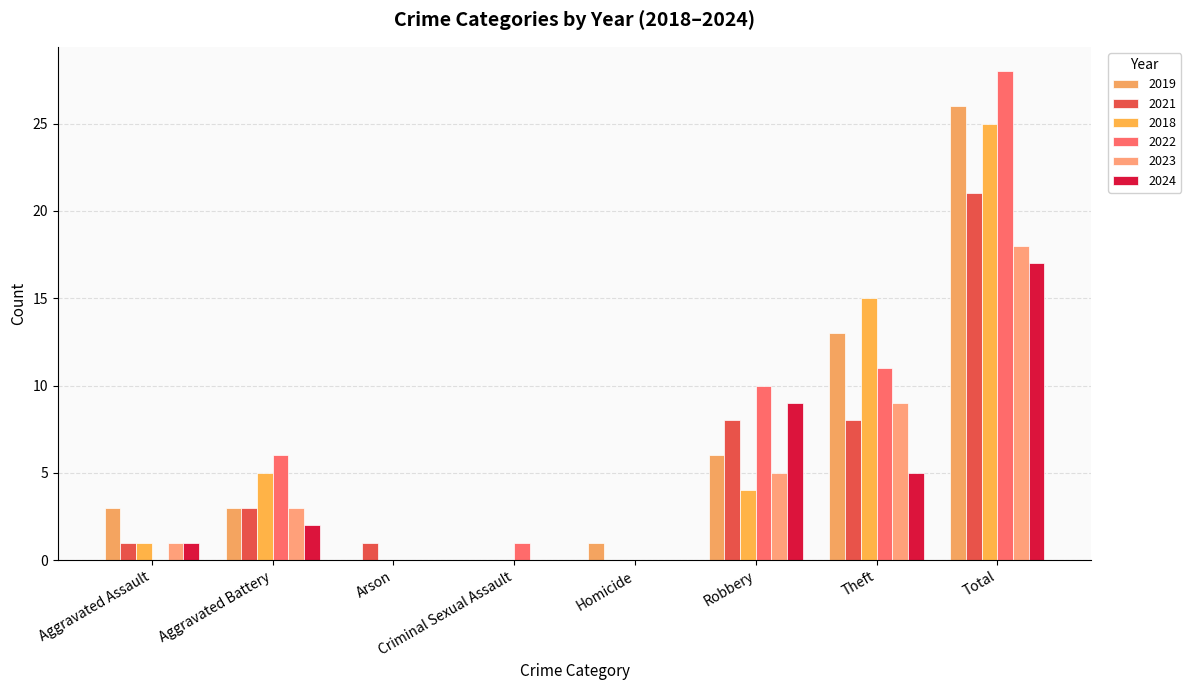

Which has a higher value, Homicide or Robbery?

Robbery